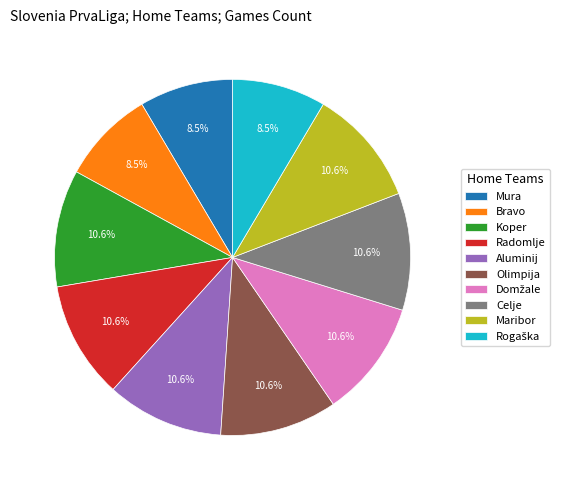

What percentage is NOT represented by Bravo?

91.5%